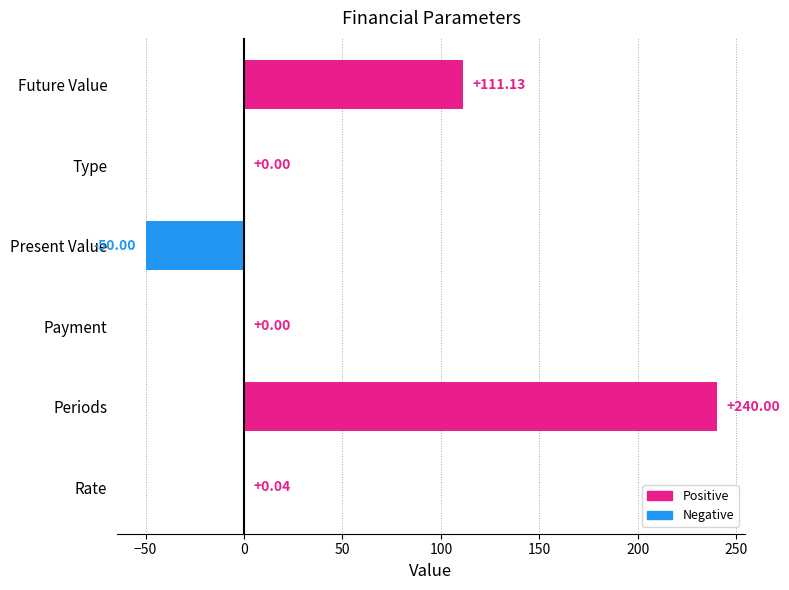

Which label corresponds to the largest value in the chart?

Periods